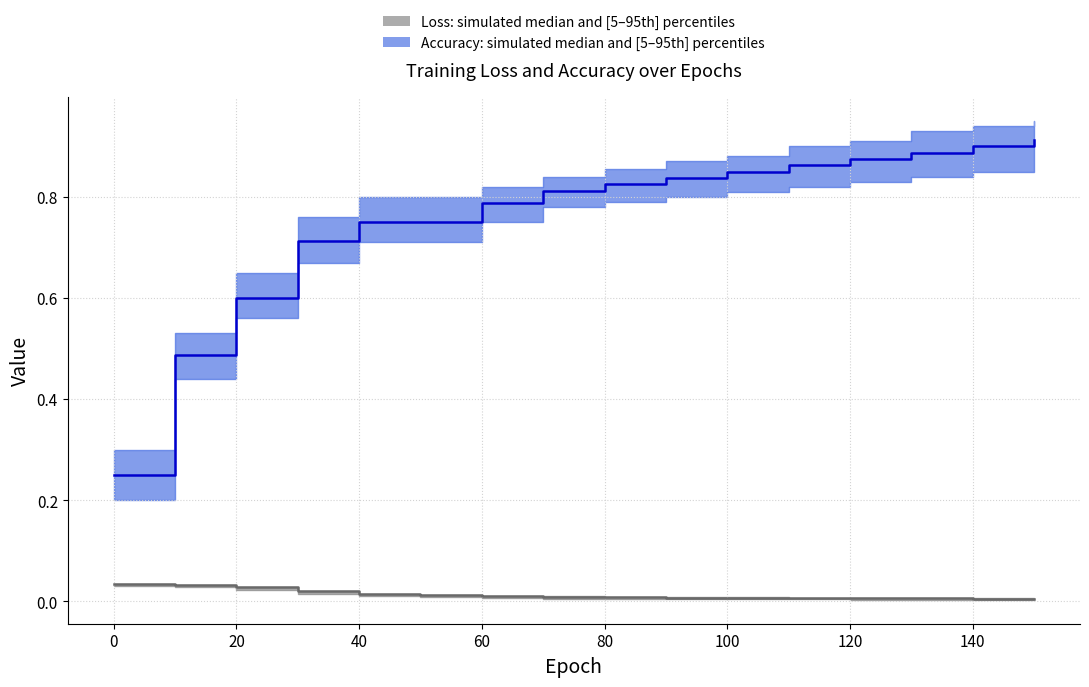

What is the value of the accuracy point at the 7th from the left?

0.8